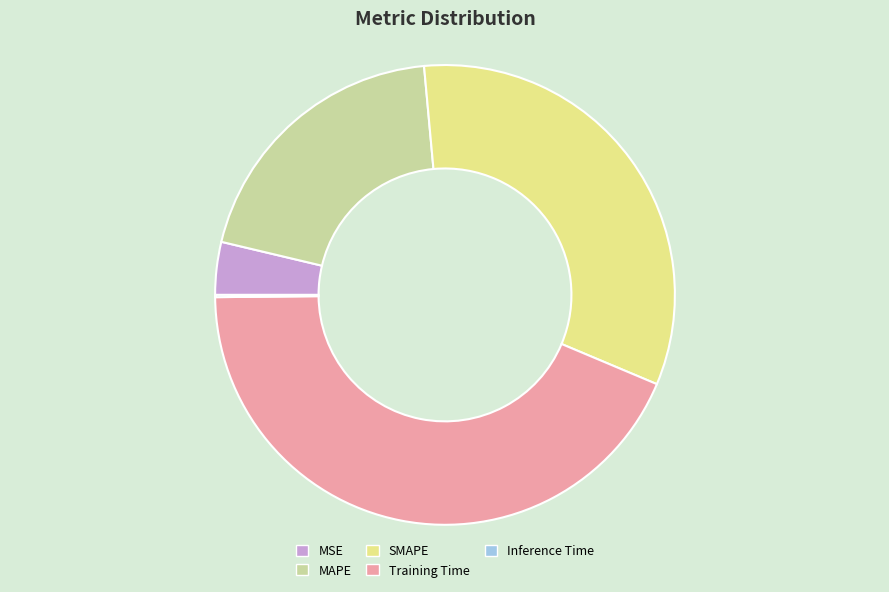

The MSE slice represents 11% of the pie. True or false?

False